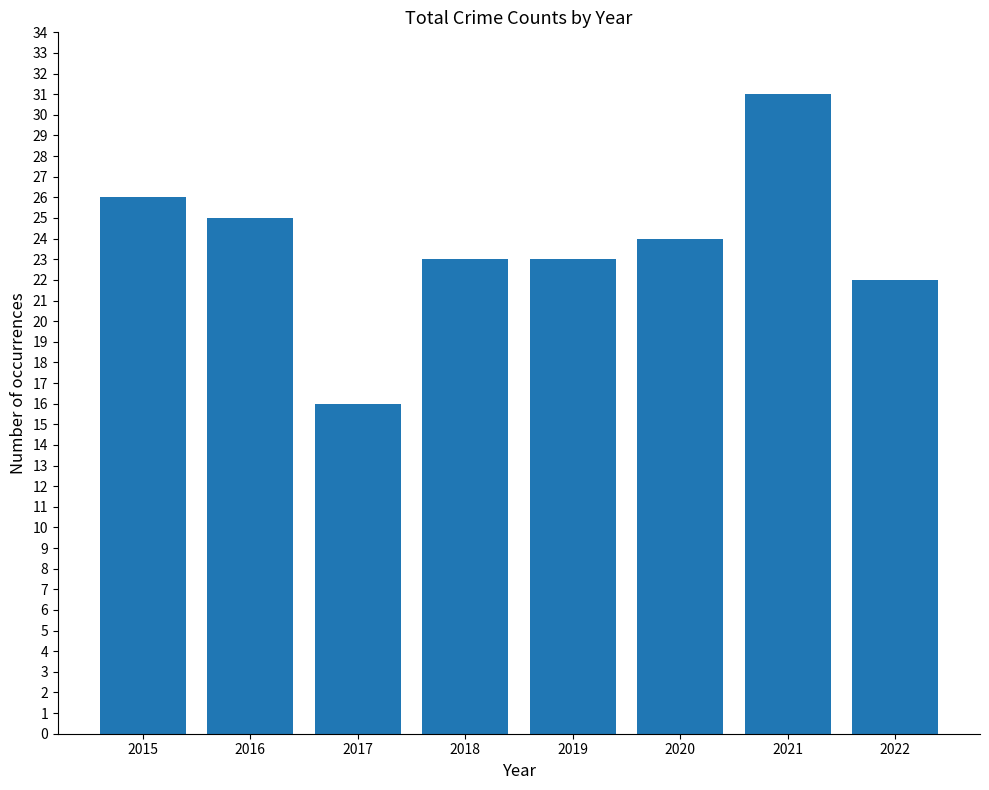

Where does the data first go above 24?

2015